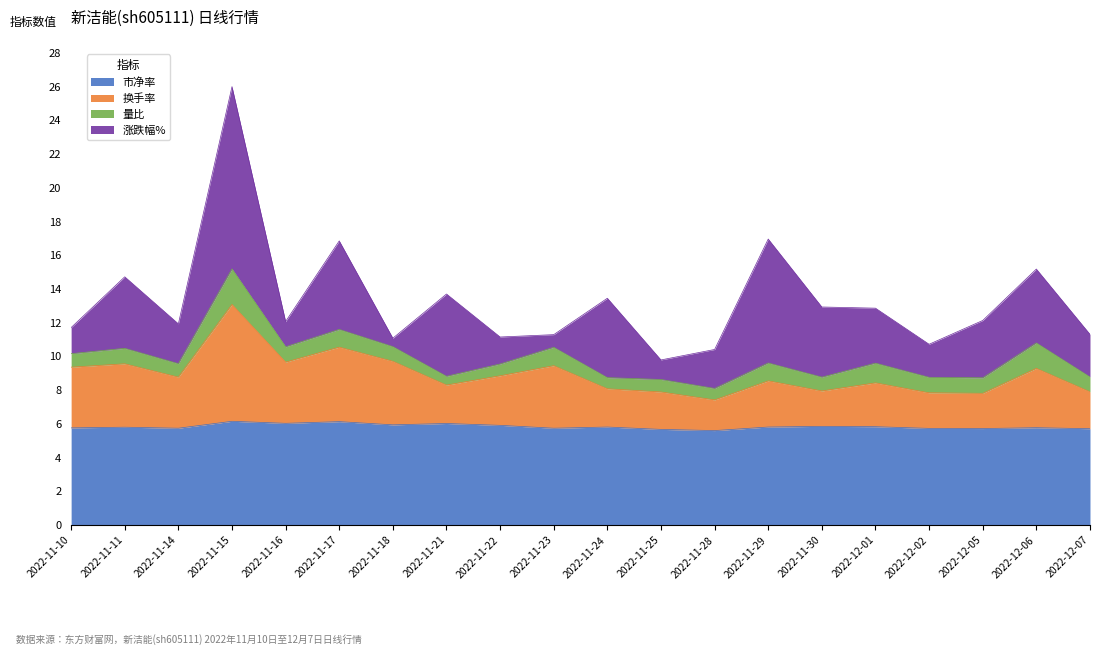

What position from the left is 2022-11-10?

1